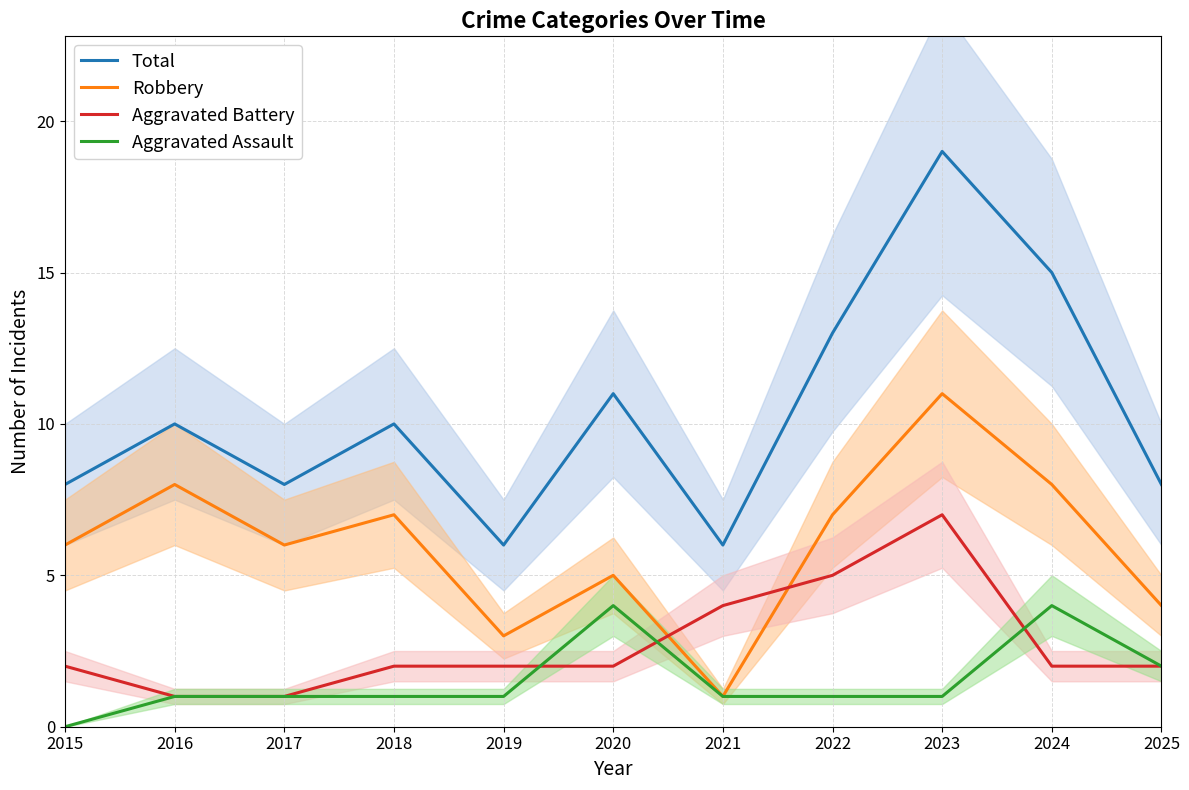

Which label corresponds to the largest value in the chart?

2023